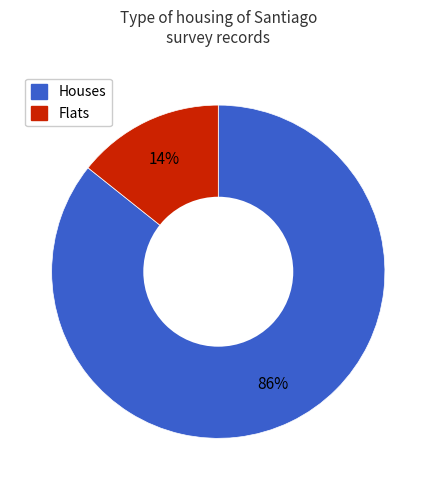

How many segments does this pie chart have?

2